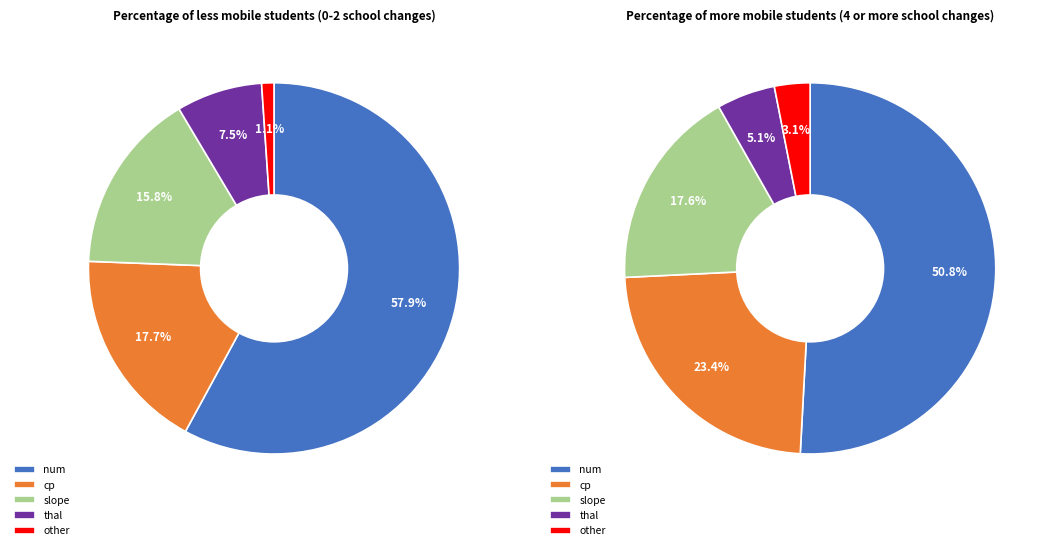

The thal slice represents 1% of the pie. True or false?

False